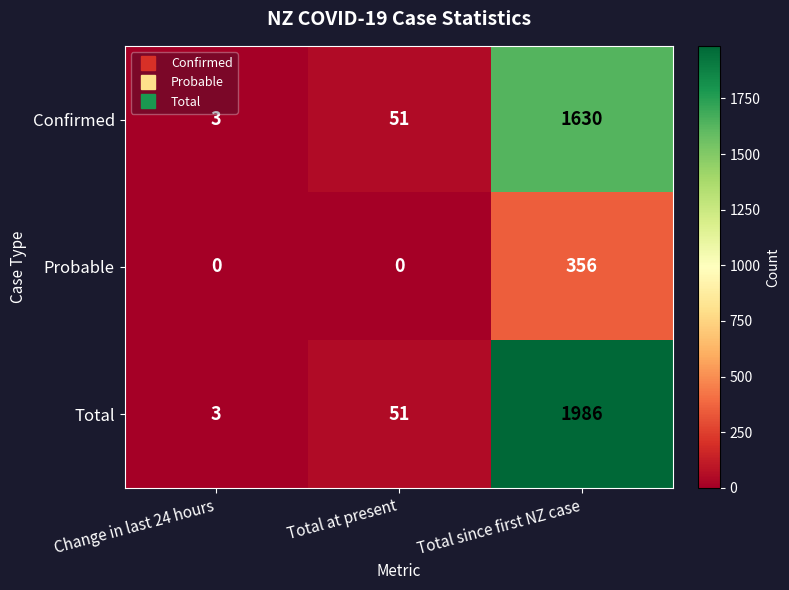

At how many categories does at least one series exceed 1077?

1